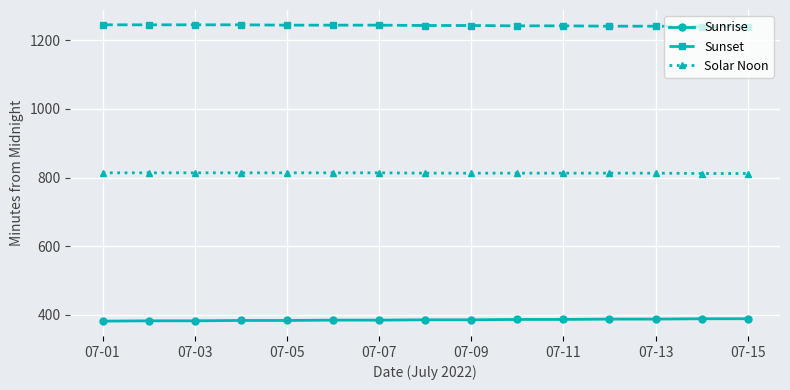

True or false: Solar Noon and Sunset cross at least once.

False